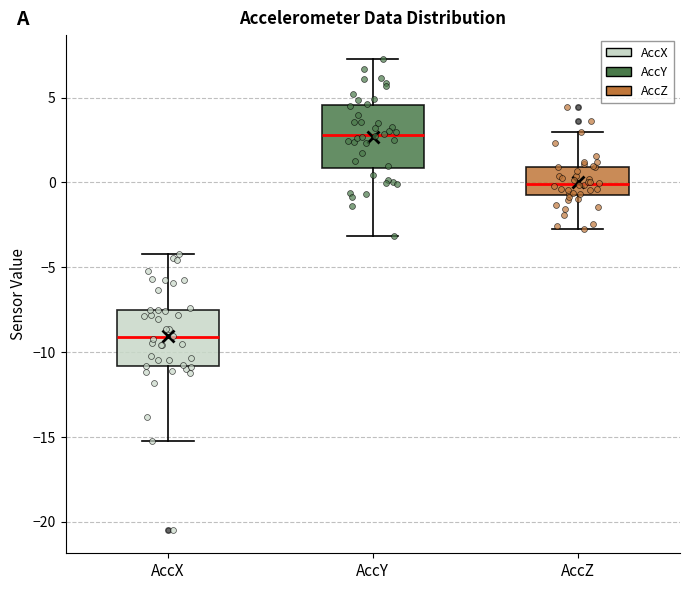

Which box has the highest median line?

AccY